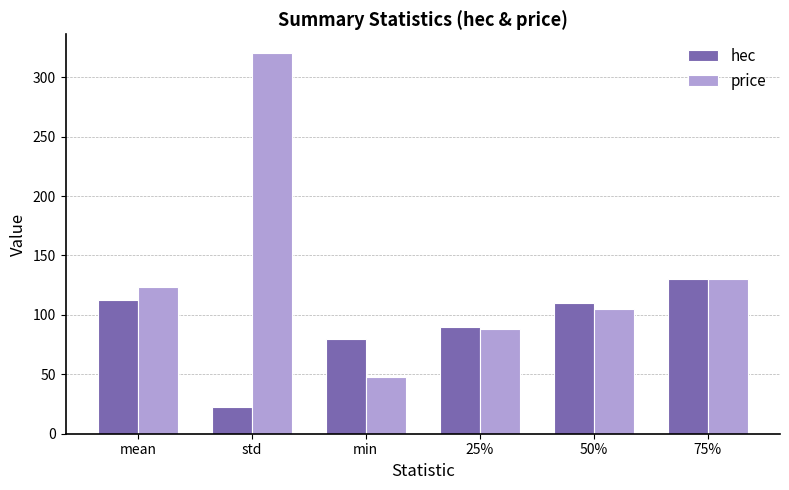

List the series in order of their overall mean, highest first.

price, hec